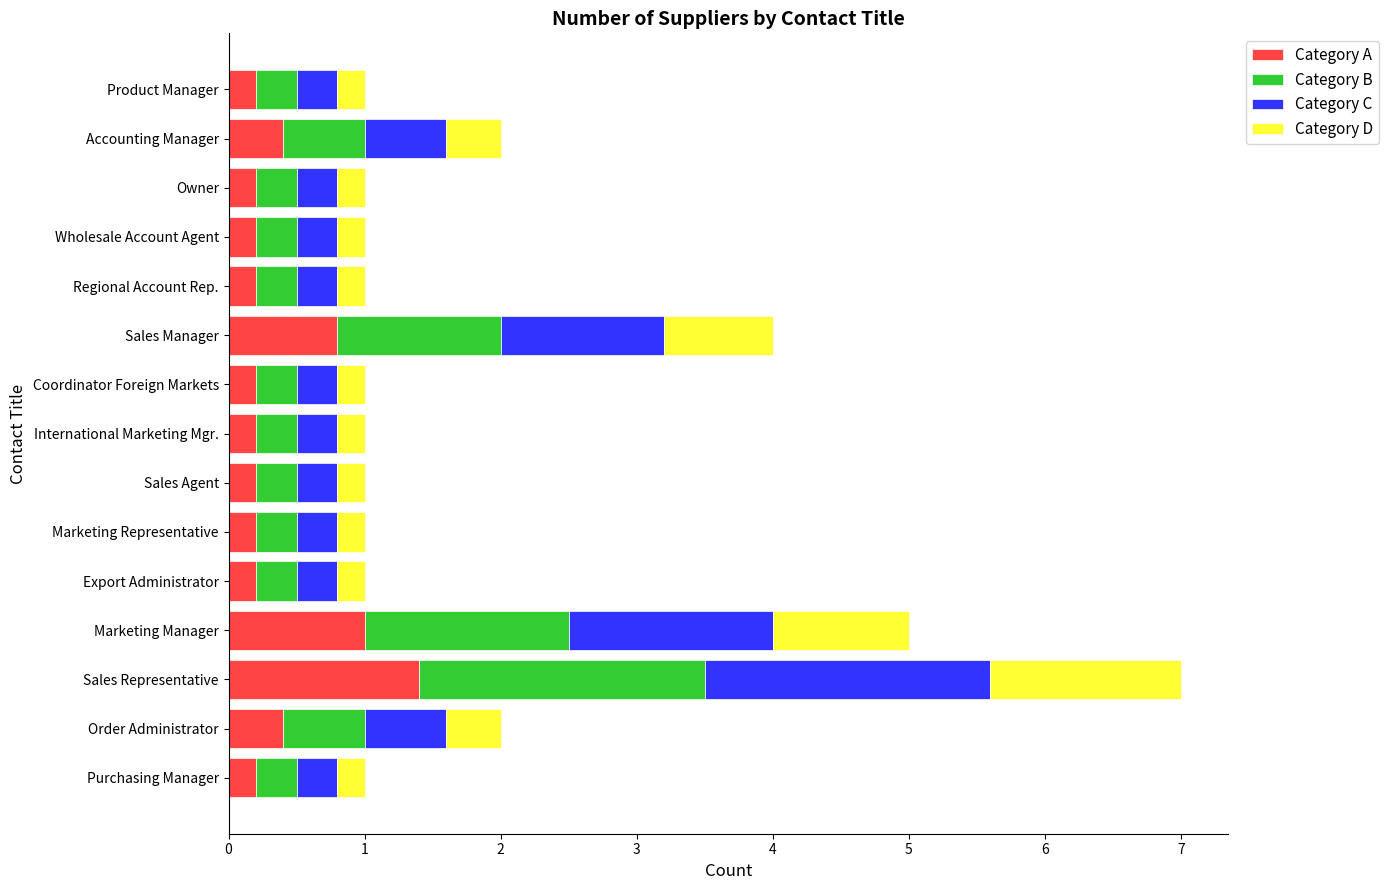

What is the average value of the Category A series?

0.4